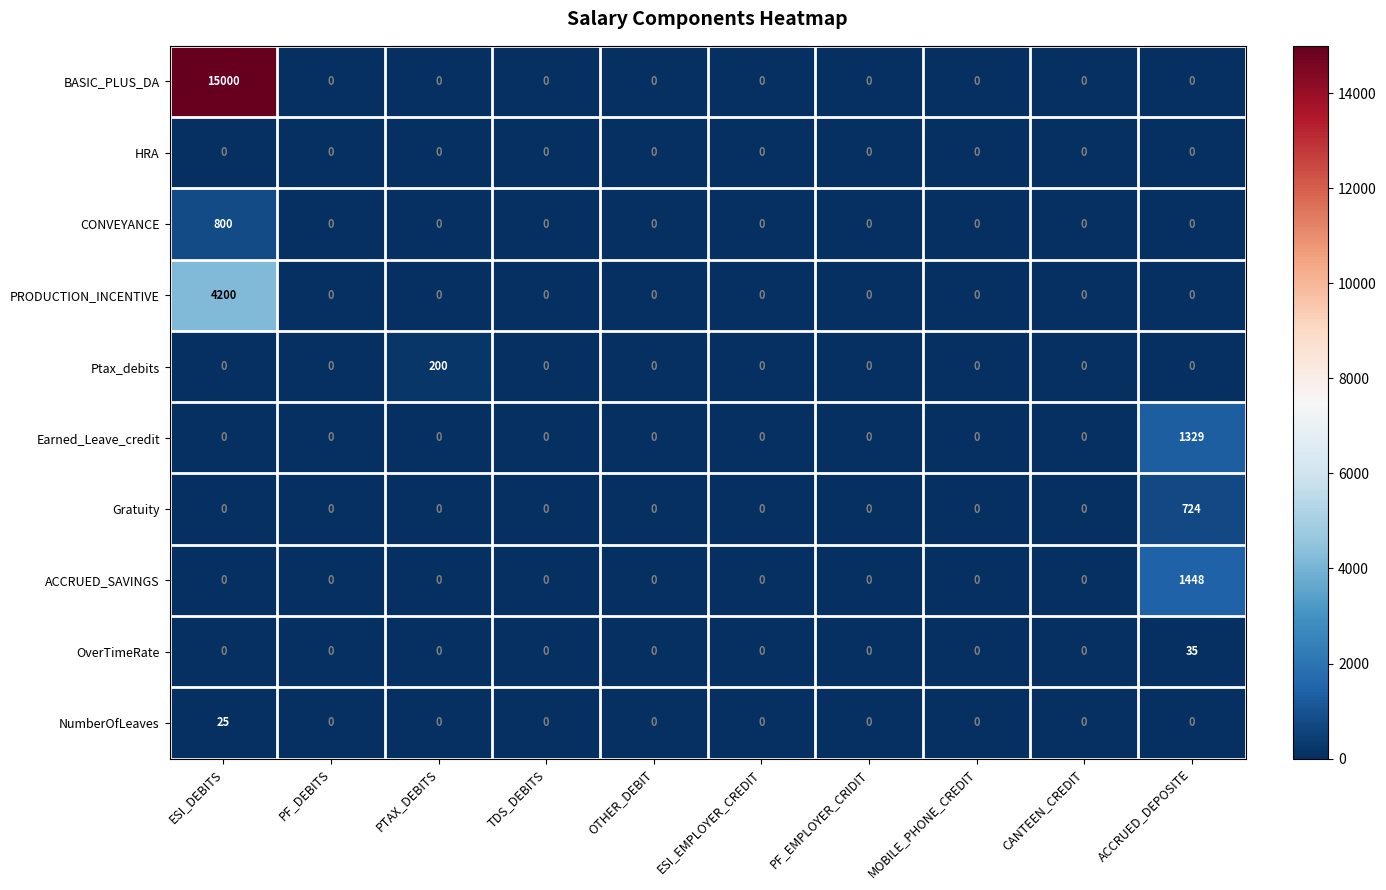

Which category has the highest value in the ACCRUED_SAVINGS series?

ACCRUED_DEPOSITE